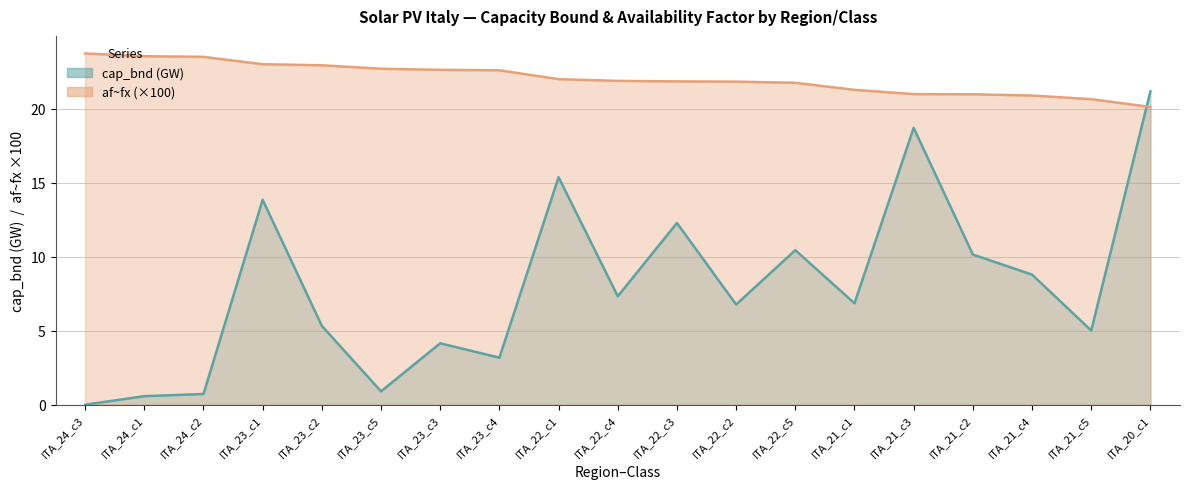

Which series has the largest total across all categories?

af~fx